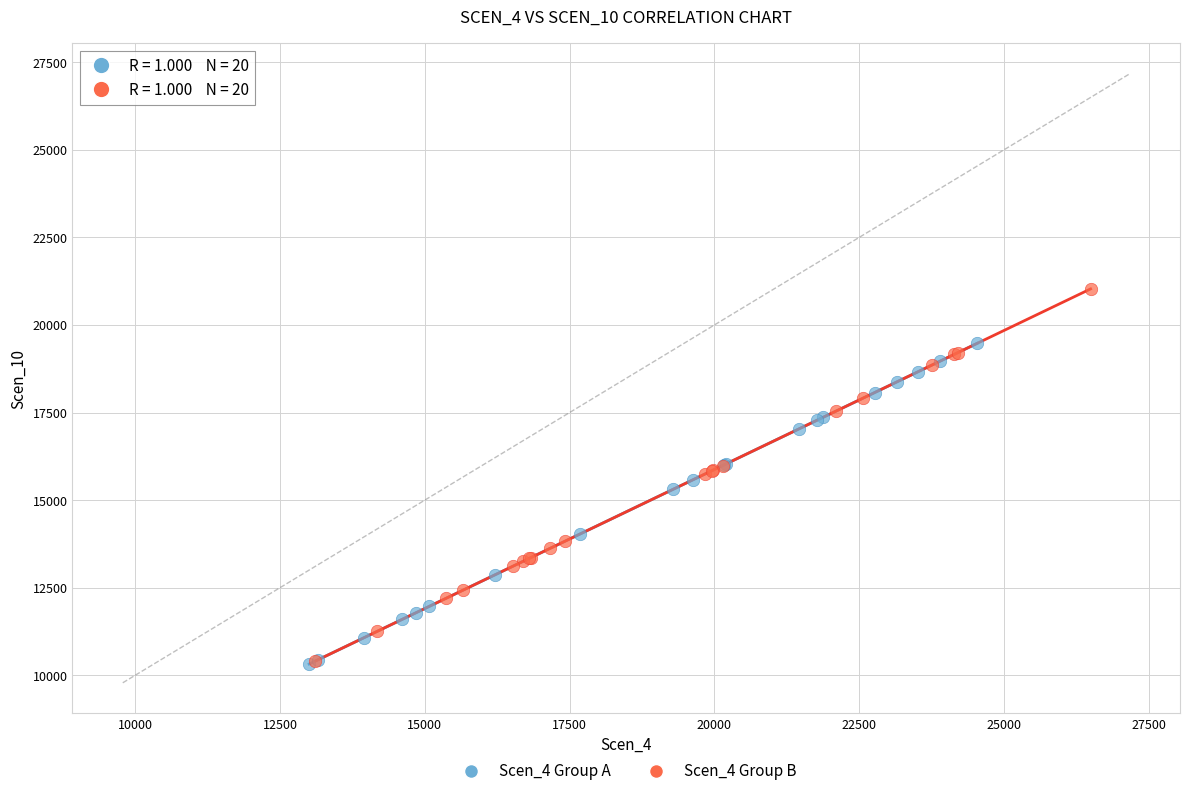

Which series contains the highest Y value?

Scen_4 Group B